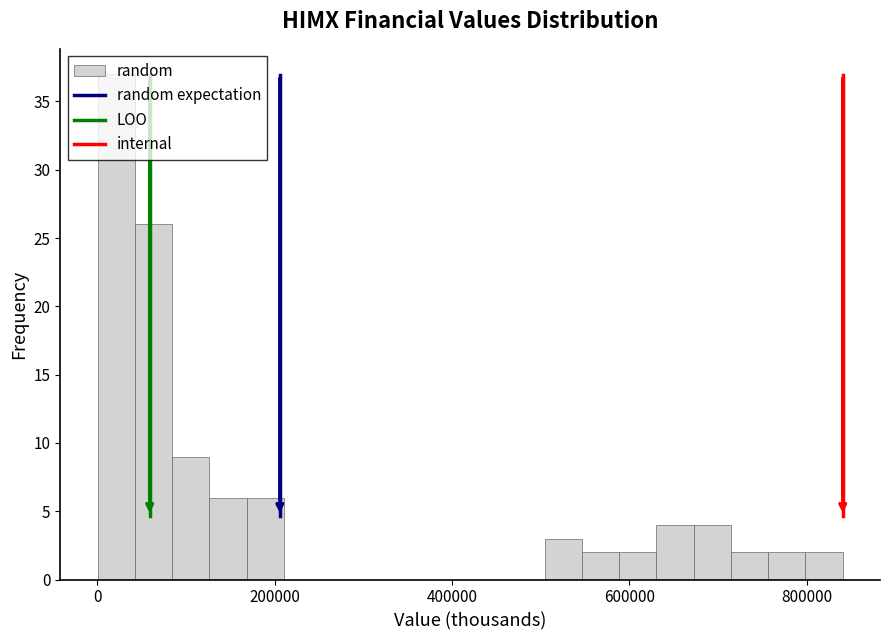

Read against the x-axis, roughly where is the centre of the tallest bar?

20000